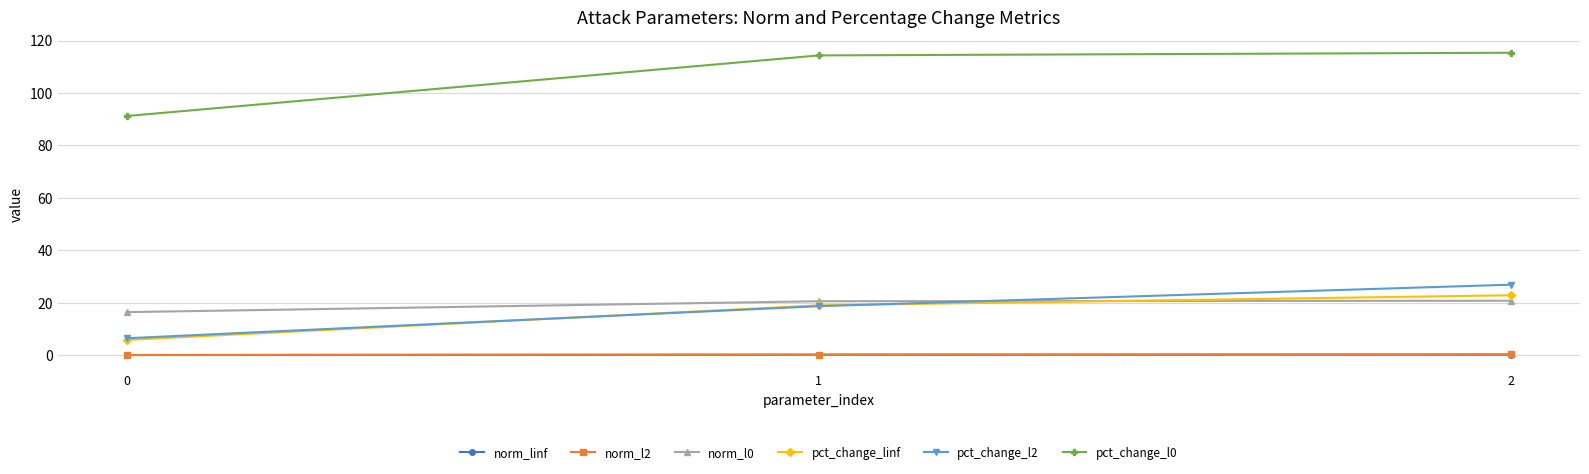

List the labels in order of pct_change_l2 value, smallest first.

0, 1, 2